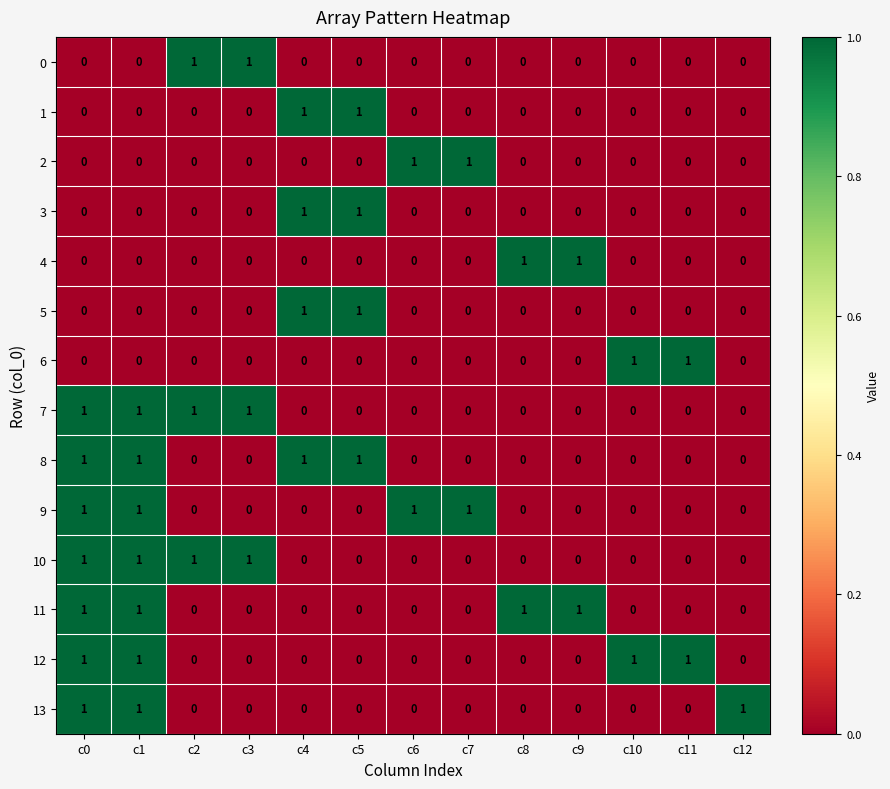

Is it true that 5 equals 1 at c0?

False